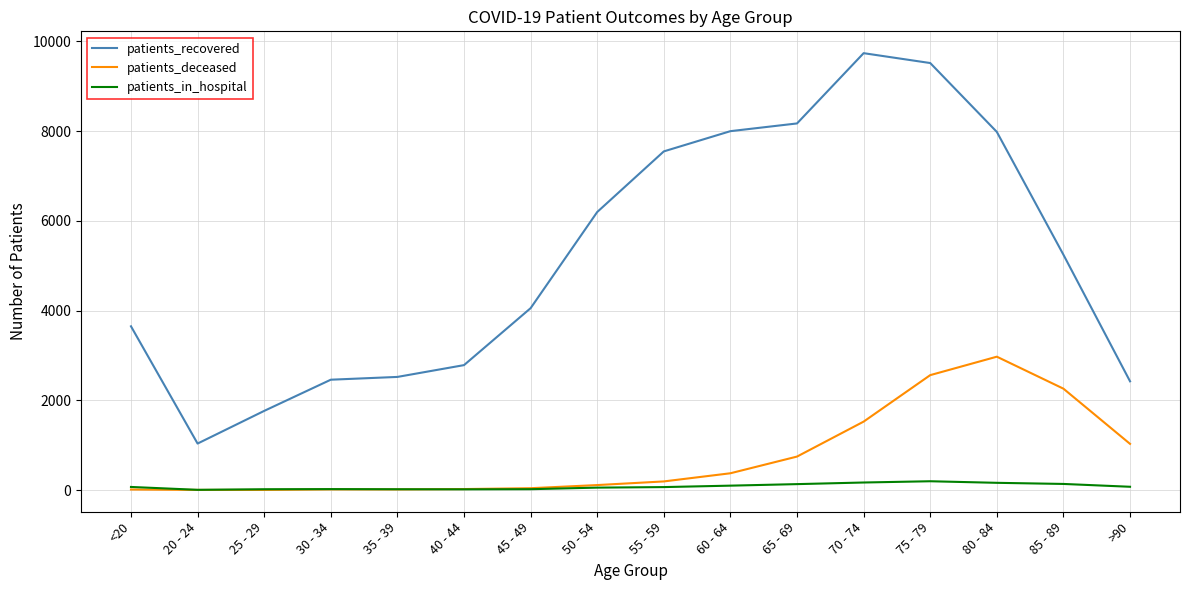

Which series changed the most between 35 - 39 and 80 - 84?

patients_recovered